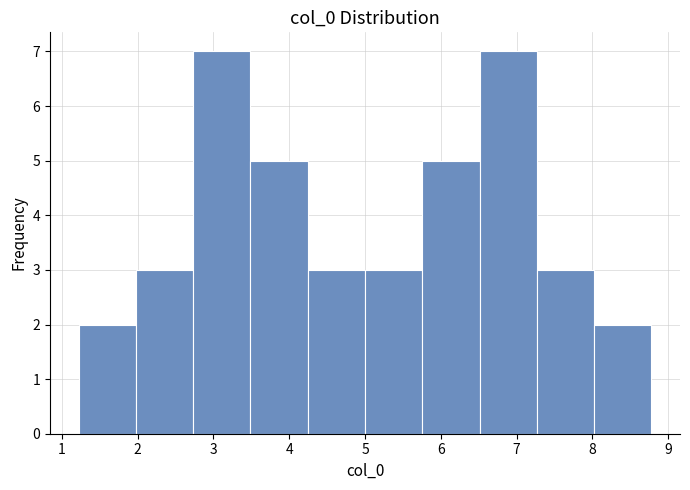

How tall is the bar that spans 5.8 to 6.5 on the x-axis? Neither the bar edges nor the heights are printed on the chart, so give them approximately, as read against the axes.

5